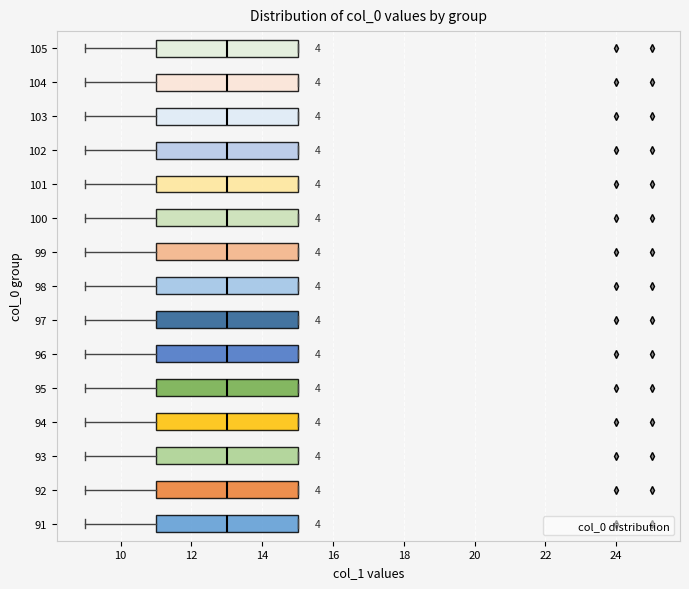

Where is the left edge of the box at y = 105 on the x-axis? The values are not printed on the chart, so give them approximately, as read against the axis.

11